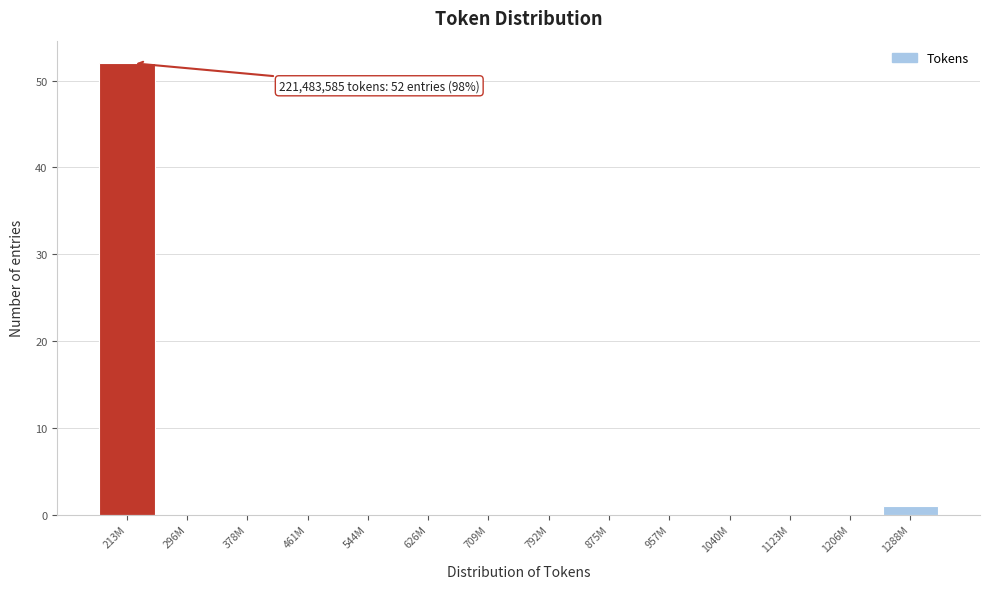

Reading left to right, extract all data points from this chart.

213M=52	296M=0	378M=0	461M=0	544M=0	626M=0	709M=0	792M=0	875M=0	957M=0	1040M=0	1123M=0	1206M=0	1288M=1